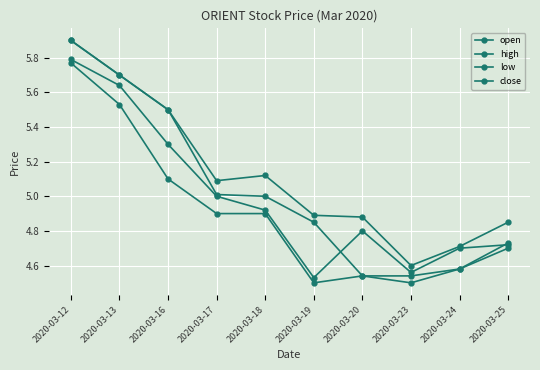

How many data points in high are less than 5?

5